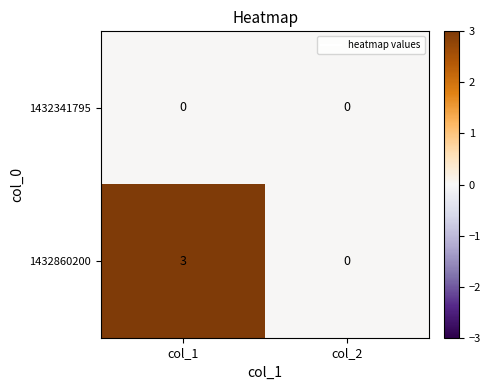

List the series in order of their peak value, lowest first.

1432341795, 1432860200